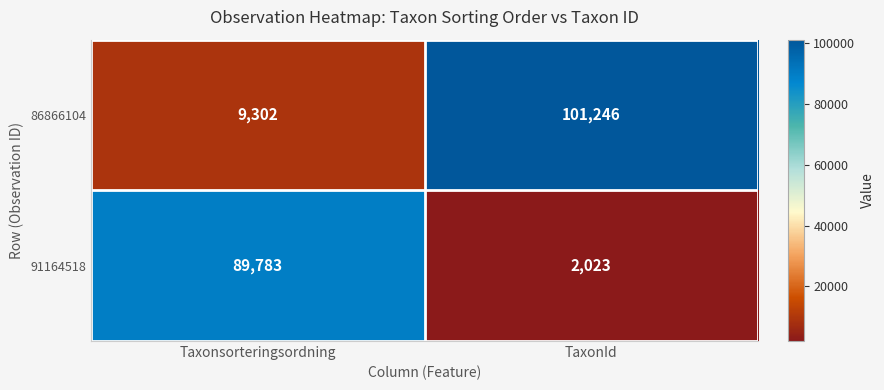

What is the difference between the maximum and minimum values in the 86866104 series?

91944